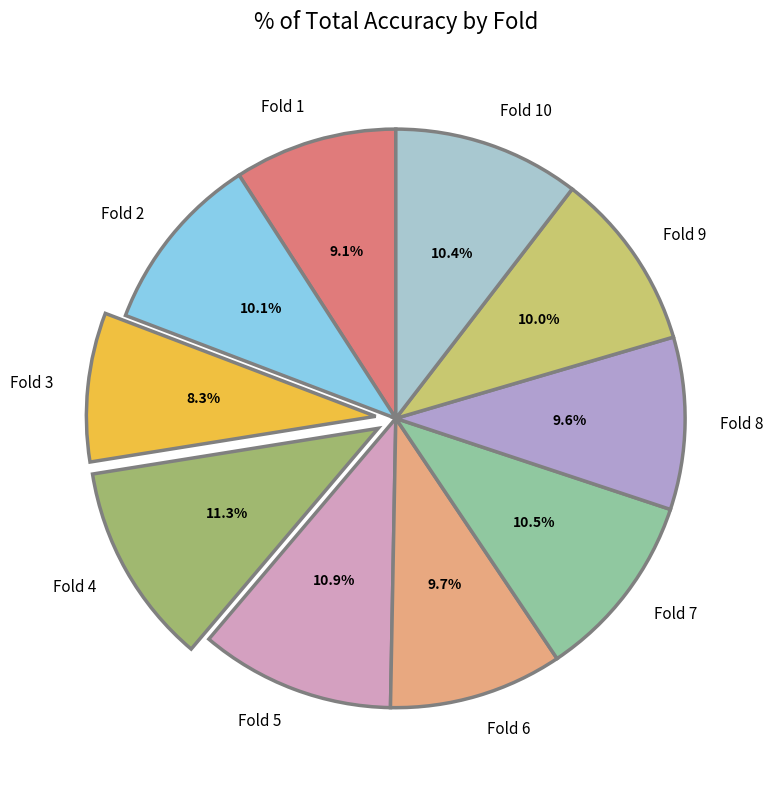

How many slices are in this pie chart?

10